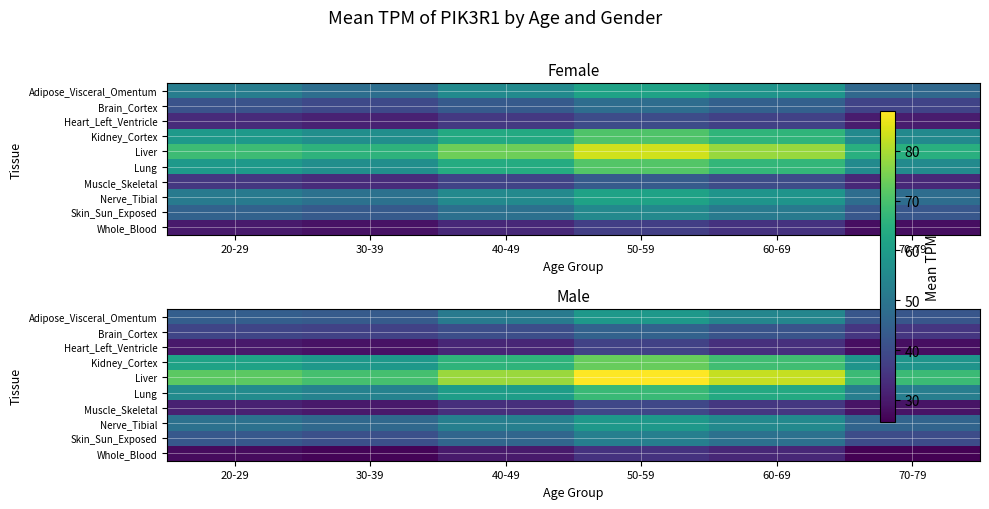

What is the approximate value of Nerve_Tibial at 50-59?

58.9